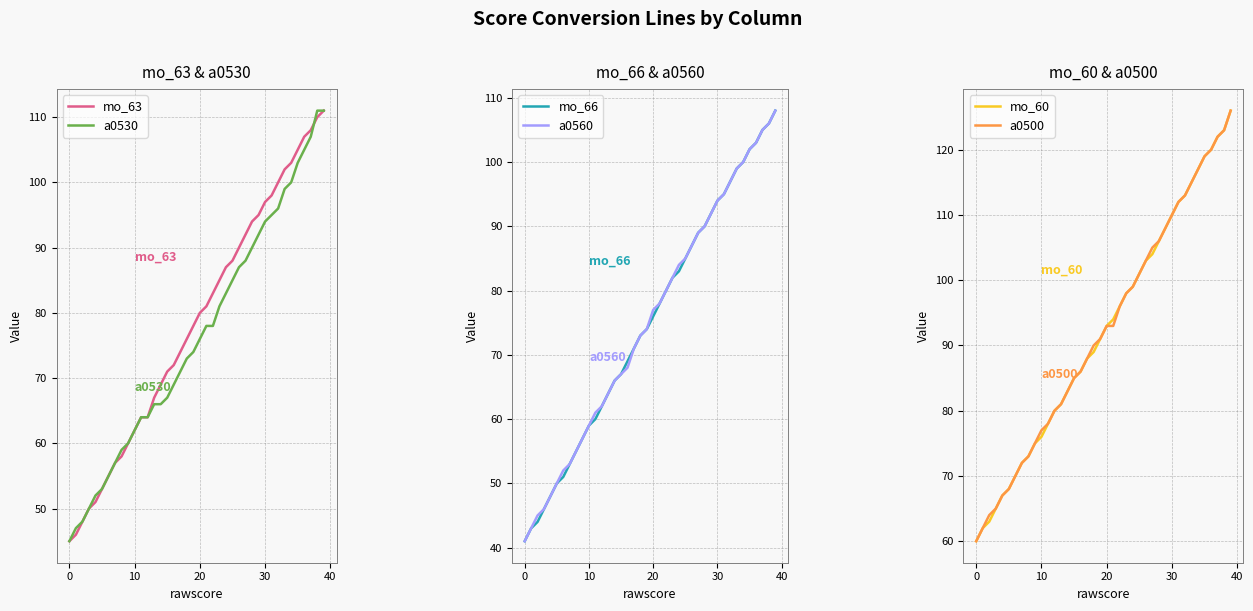

What is the sum of the mo_60 values at 16 and 26?

189